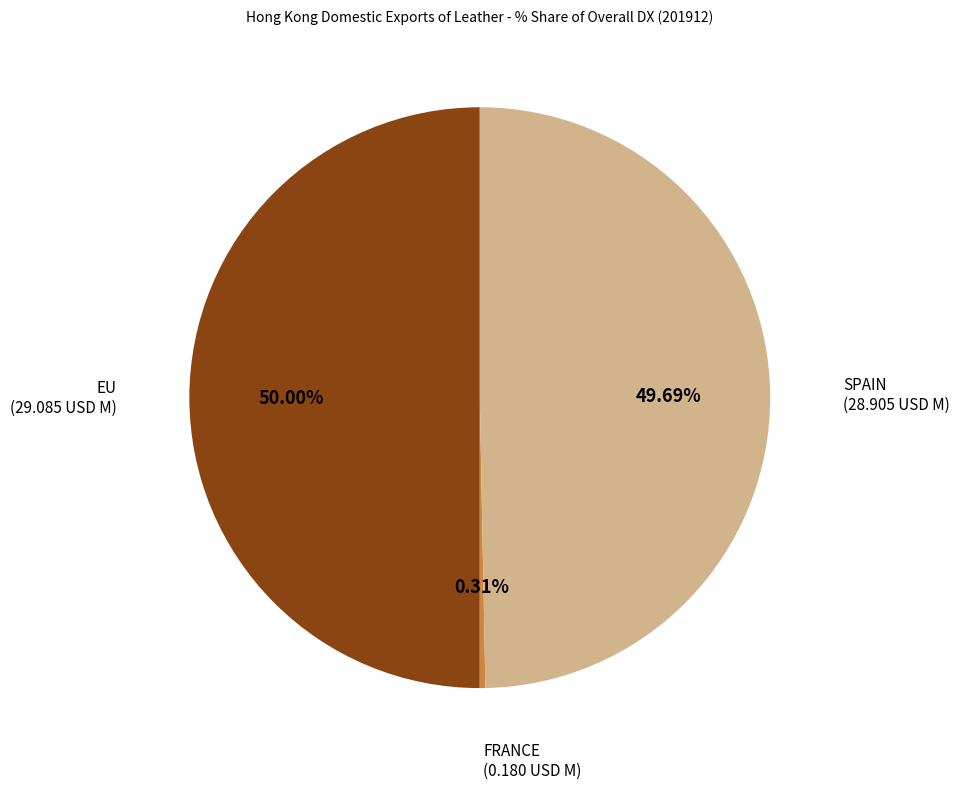

How many segments does this pie chart have?

3